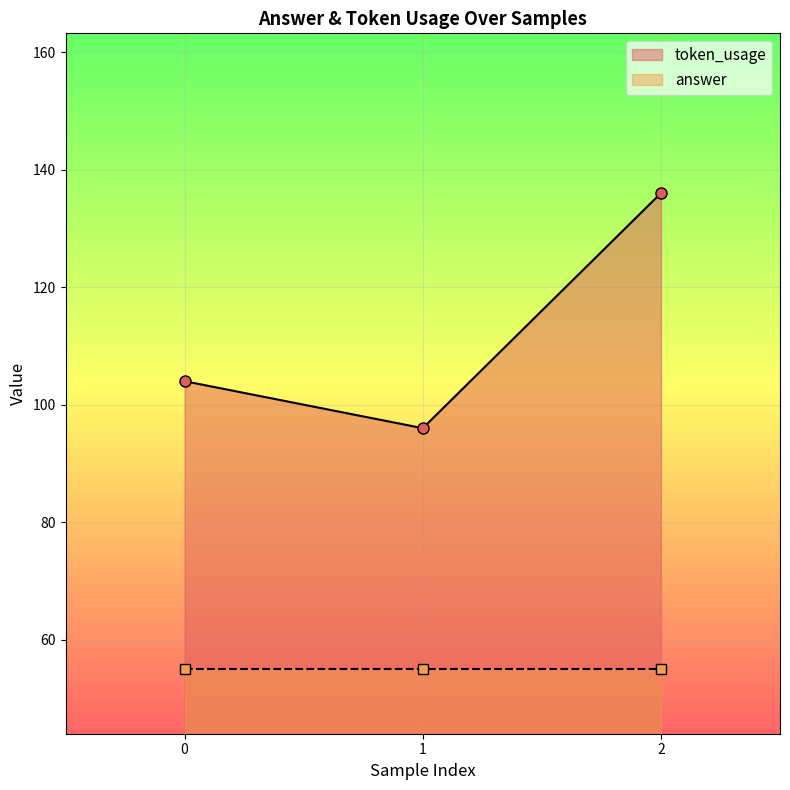

Rank the categories by value from lowest to highest.

1, 0, 2